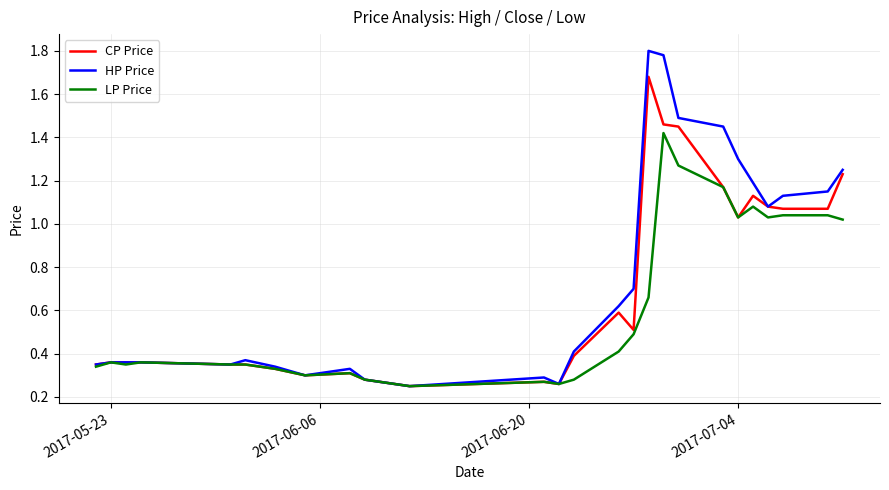

List the series in order of their overall mean, lowest first.

LP Price, CP Price, HP Price